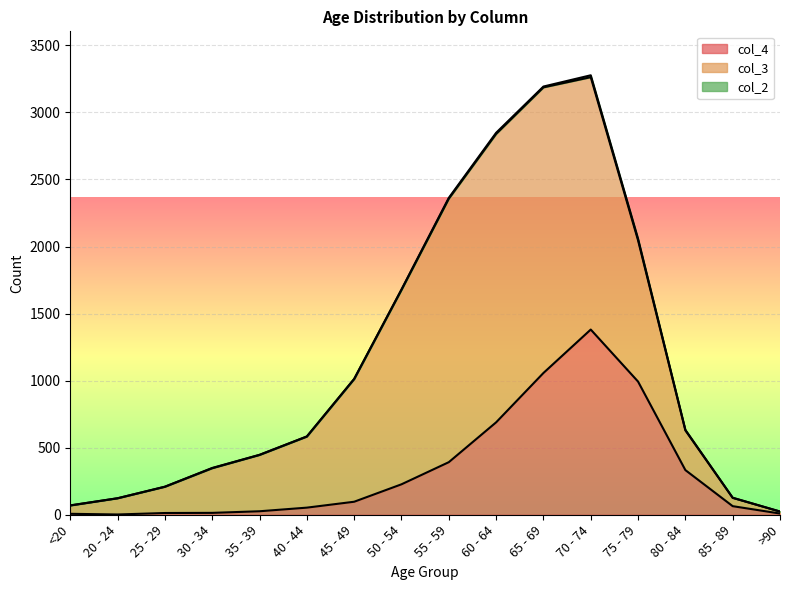

Reading left to right, extract all data points from this chart.

col_4: 7	2	13	14	26	53	97	227	392	689	1057	1381	993	333	64	9
col_3: 62	121	196	333	420	530	915	1450	1965	2151	2130	1882	1053	296	62	15
col_2: 1	0	0	2	1	1	1	3	6	8	6	14	12	4	1	0